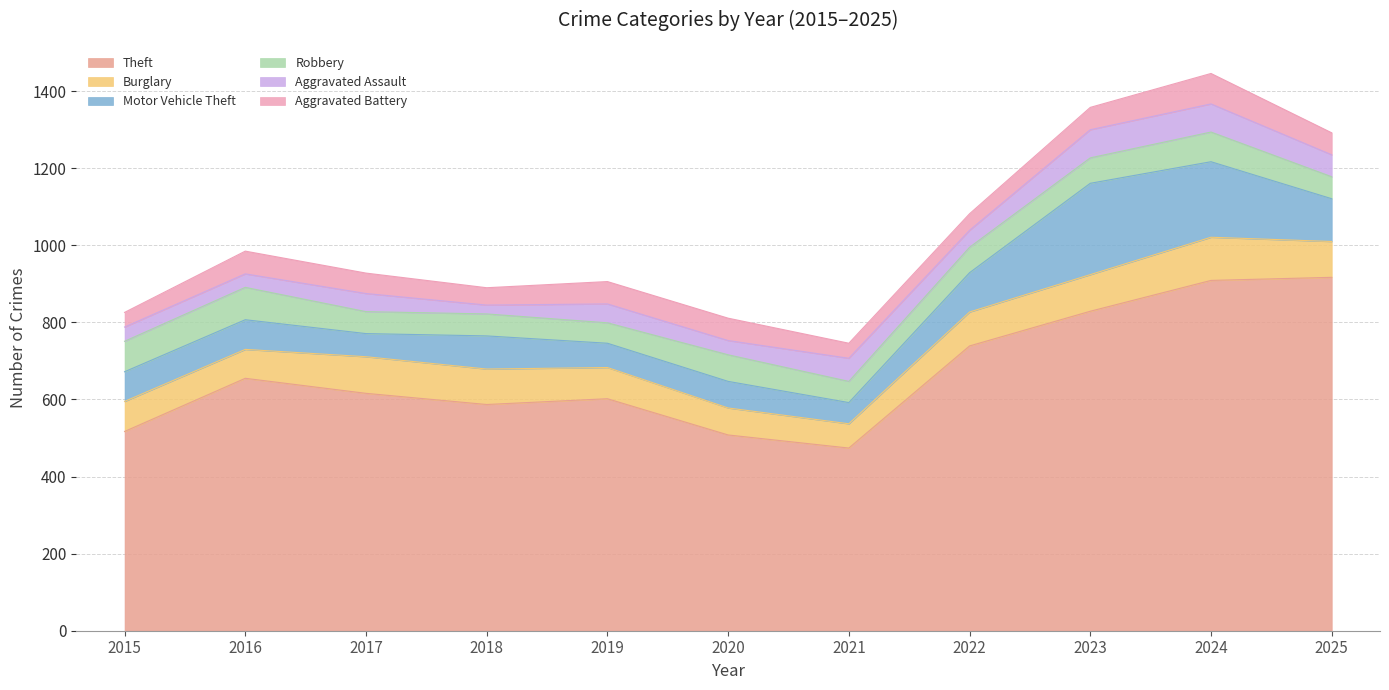

True or false: Aggravated Assault has a value of 16 at 2025.

False